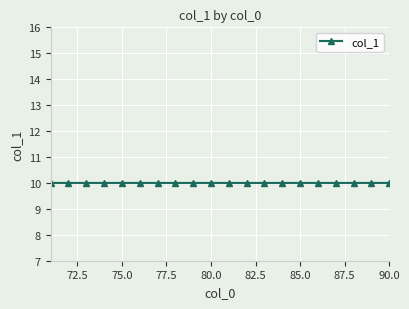

What is the sum of all values?

208